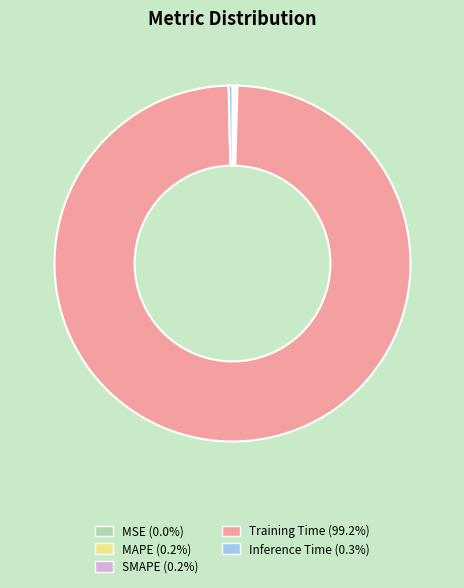

Is there any slice that represents more than half of the pie?

Yes